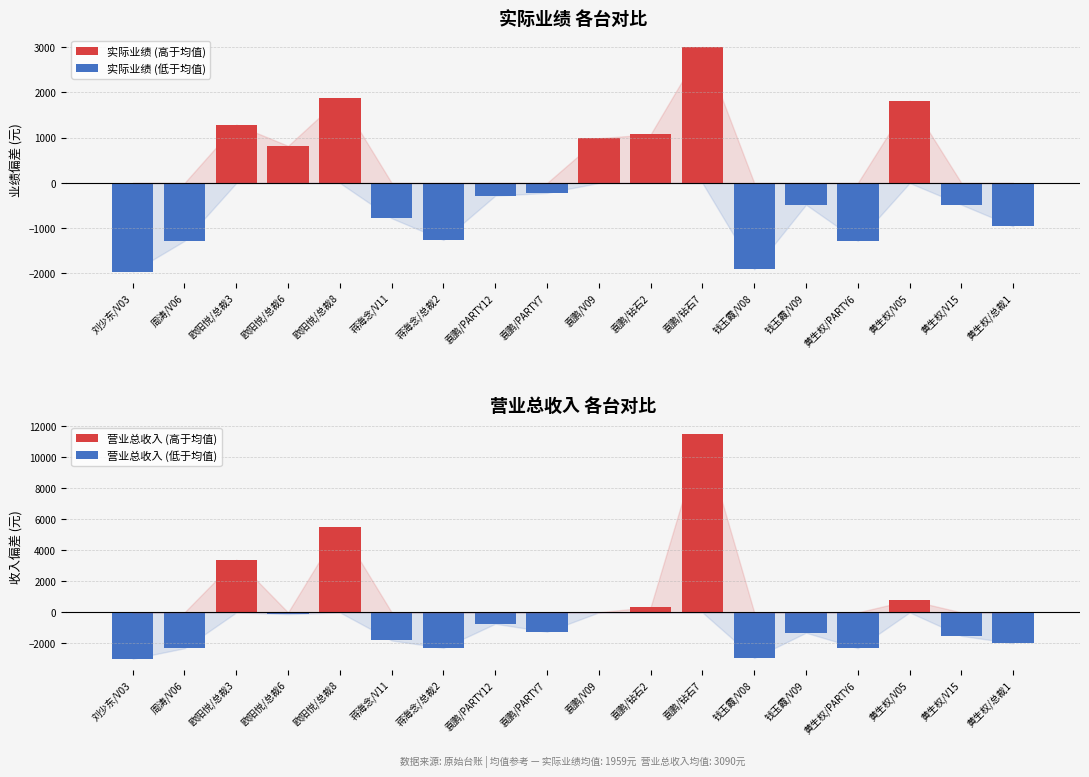

What is the average value of the 营业总收入 (高于均值) series?

1197.1